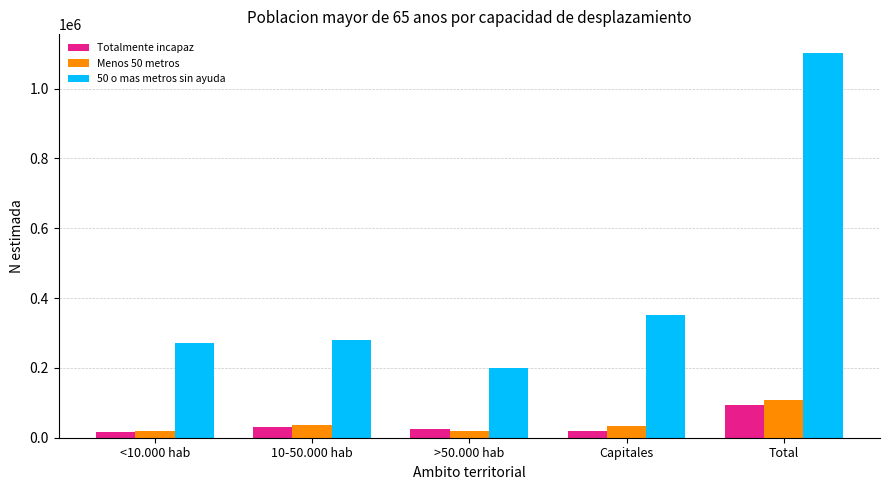

What is the value of the 50 o mas metros sin ayuda bar at the 1st from the left?

270232